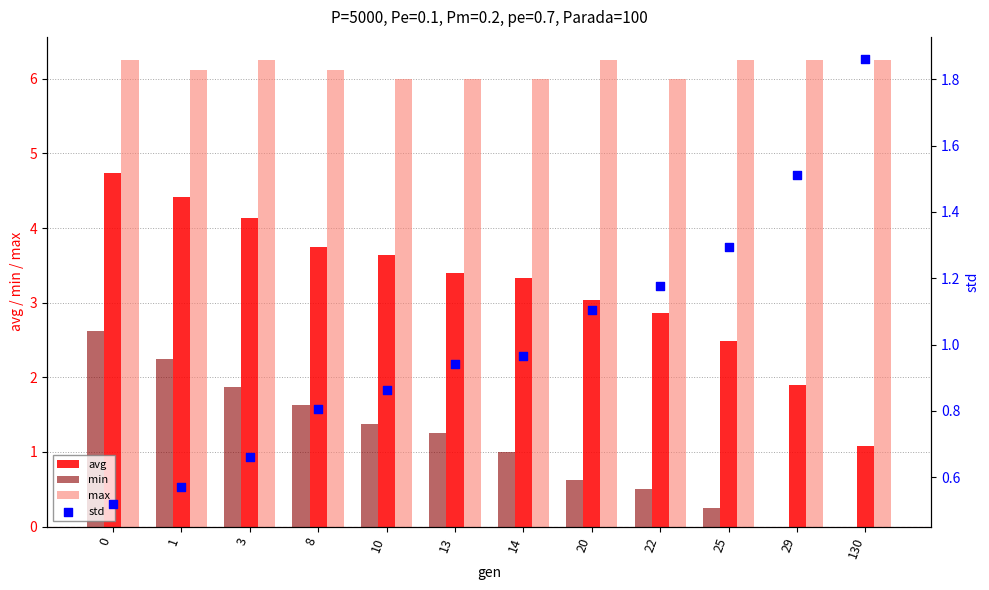

Is the value of min at 3 greater than the value of avg at 20?

No